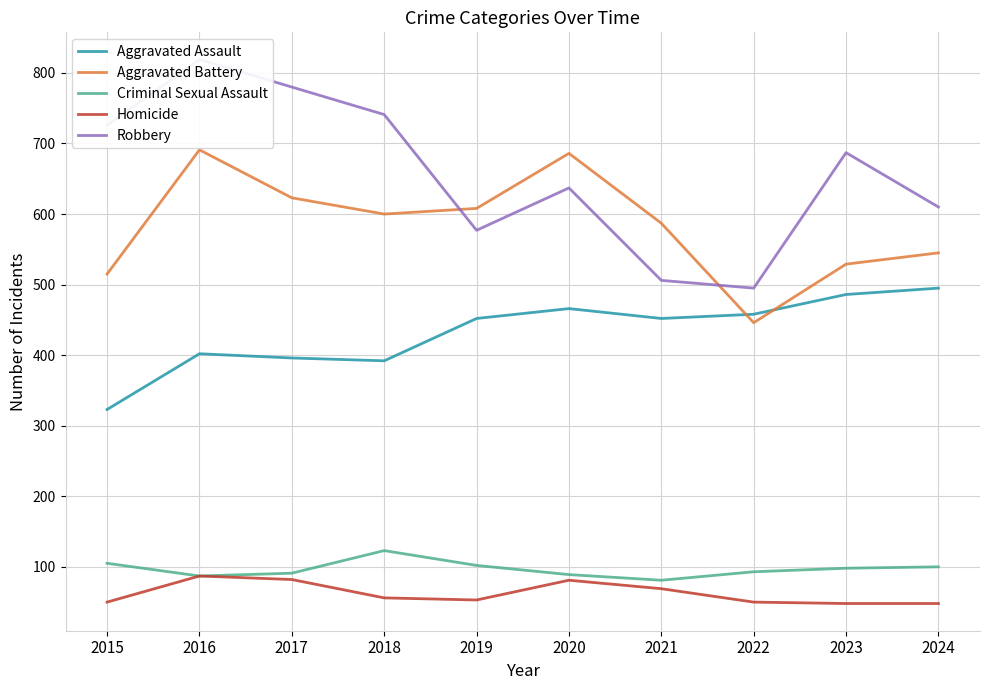

What value does the Robbery series have at 2019, to the nearest 50?

600